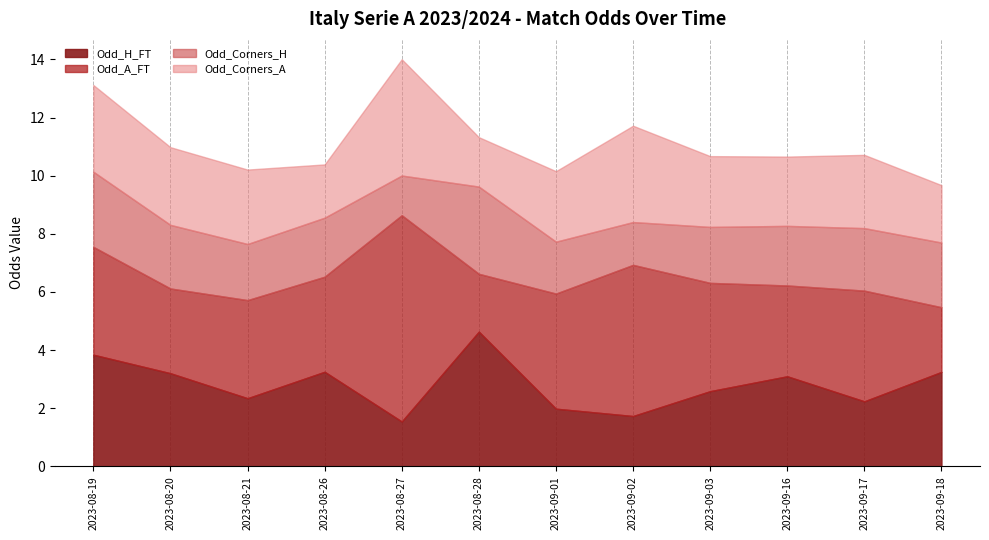

How many lines are shown in the chart?

4